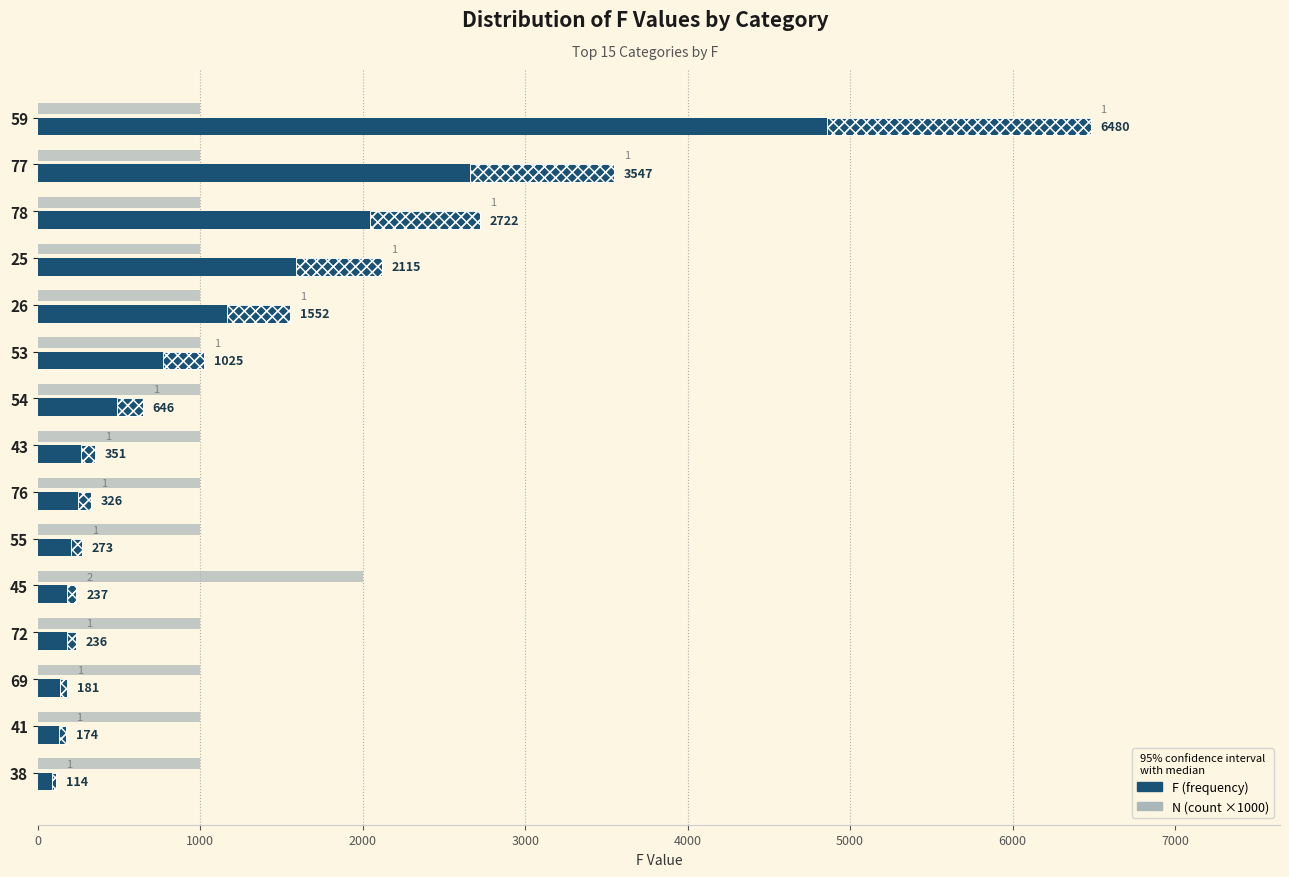

Are the bars grouped side by side (vs. stacked)?

Yes